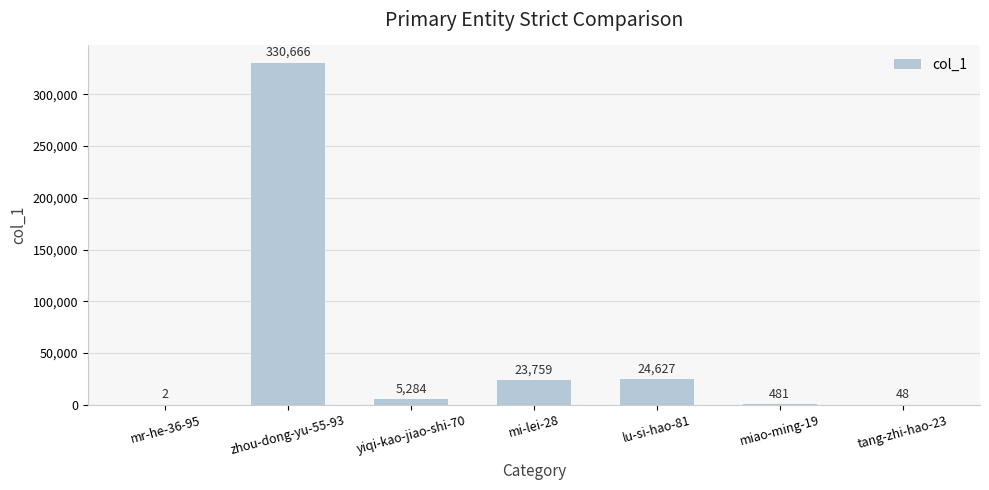

Is it true that the value at mi-lei-28 is 23759?

True